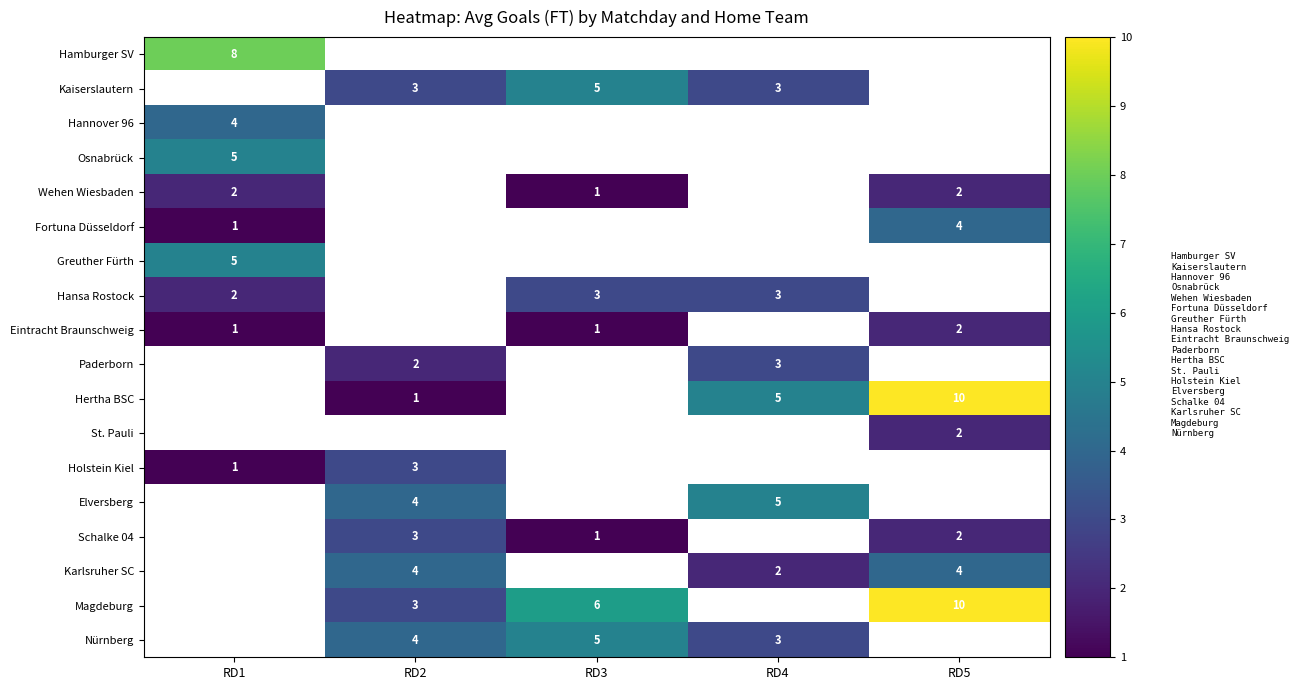

Which label corresponds to the largest value in the chart?

RD5